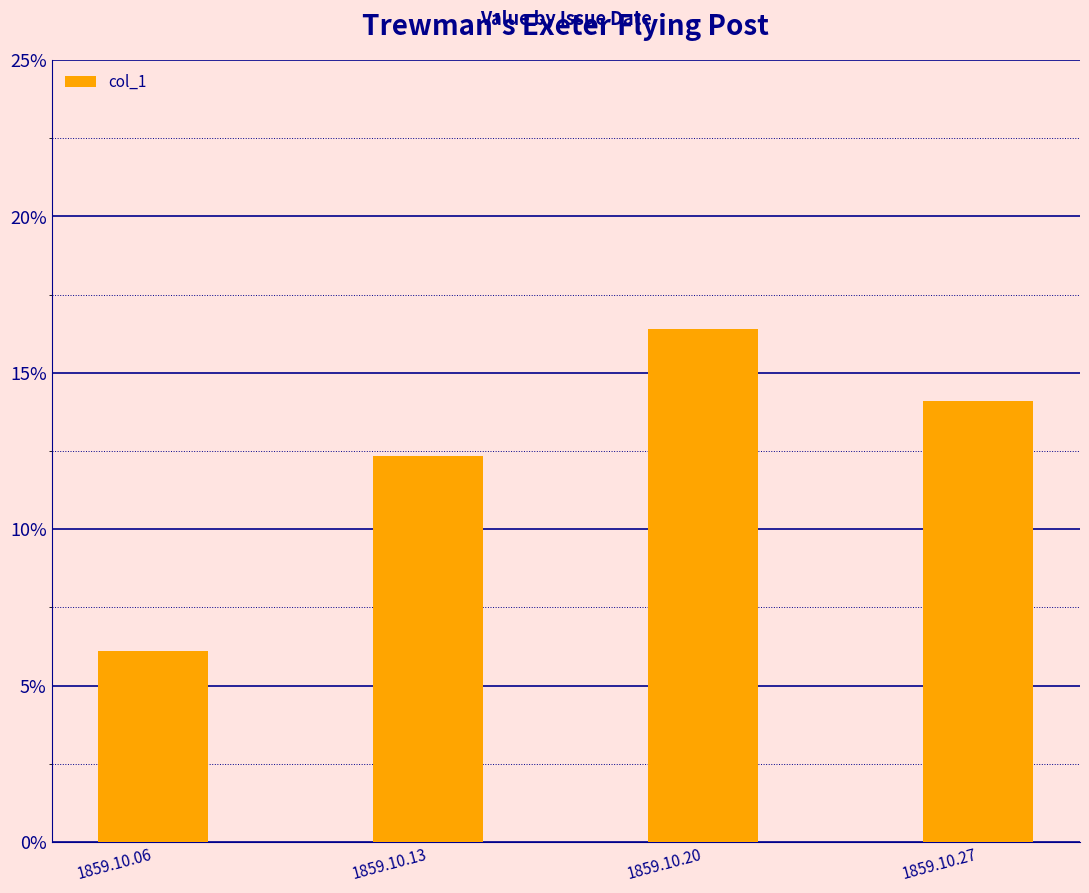

The chart shows a value of 0.2 at 1859.10.13. True or false?

False